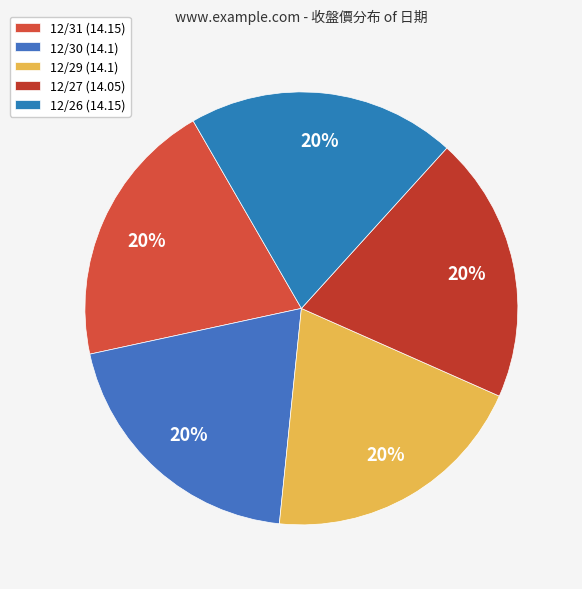

How many slices are in this pie chart?

5